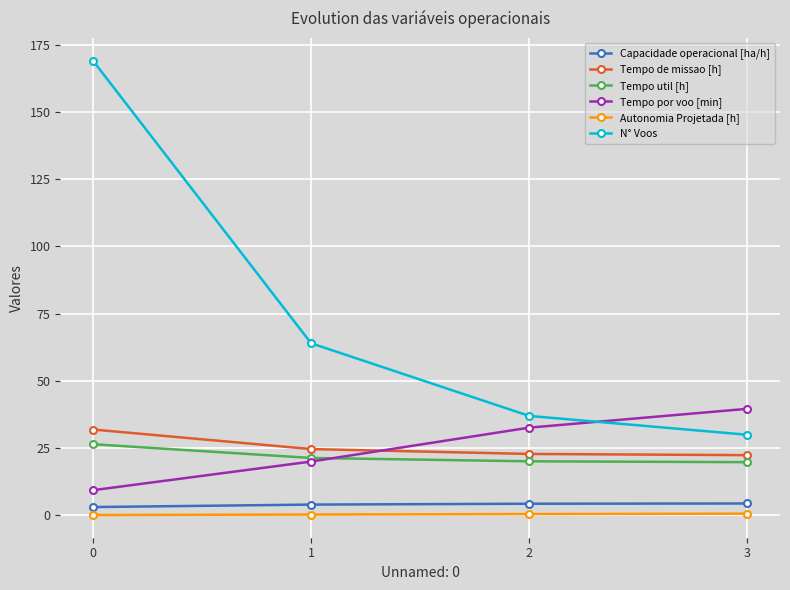

How many intersections are there between Tempo de missao [h] and Tempo por voo [min]?

1